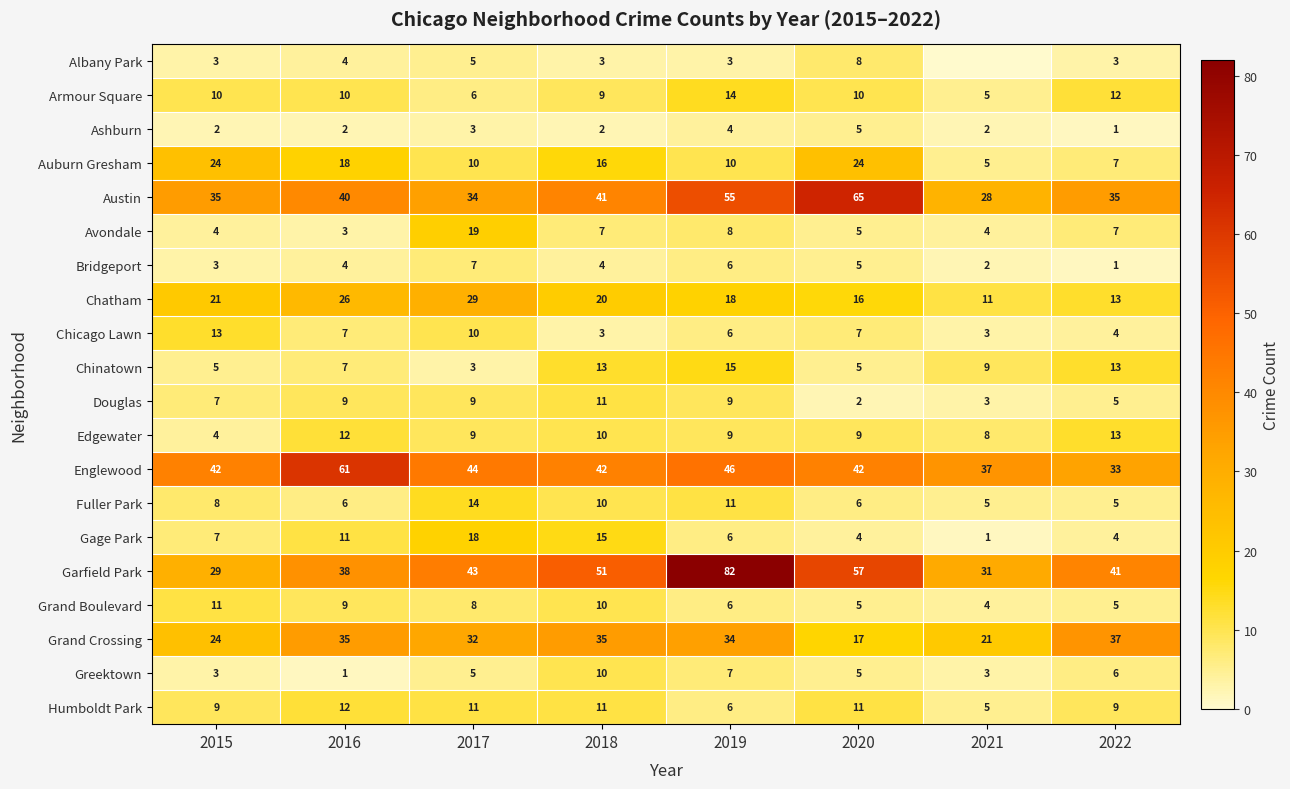

What is the difference between the maximum and minimum values in the Avondale series?

16